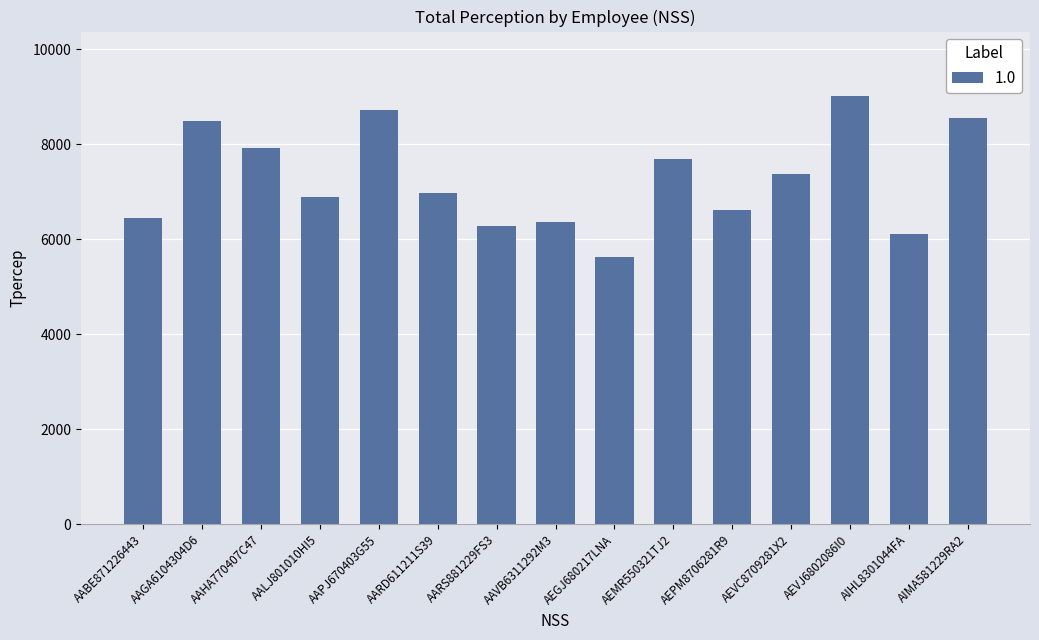

Count the number of categories in the chart.

15